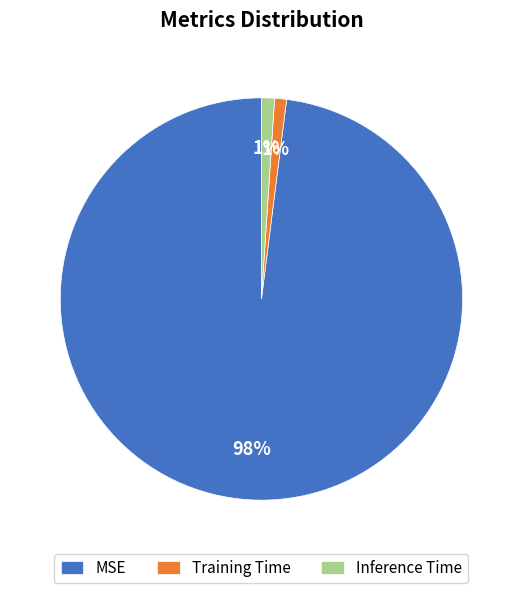

Which slice is the largest?

MSE